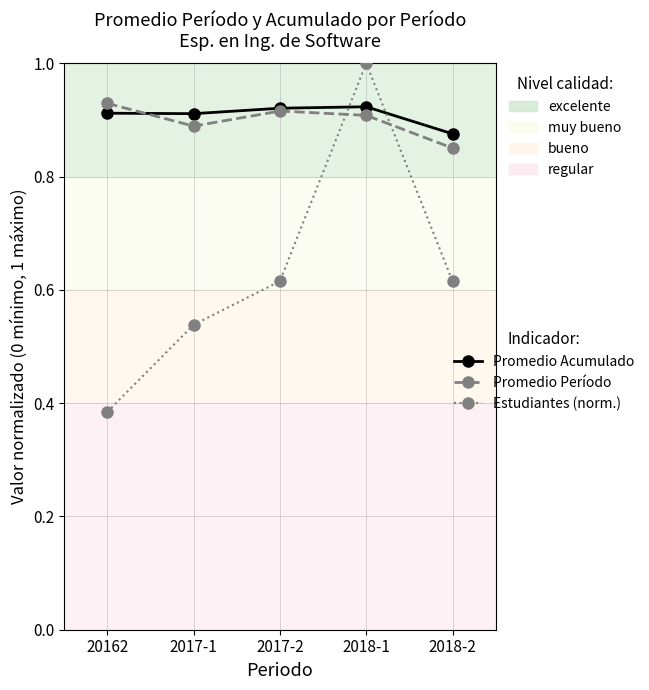

What is the difference between the highest and lowest values at 2018-2?

0.3